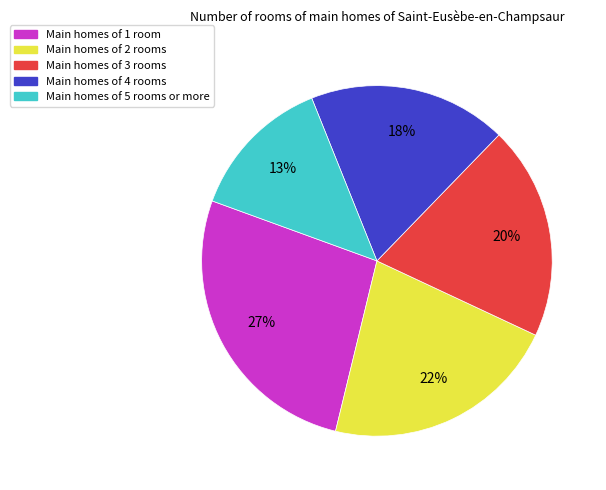

How many segments does this pie chart have?

5